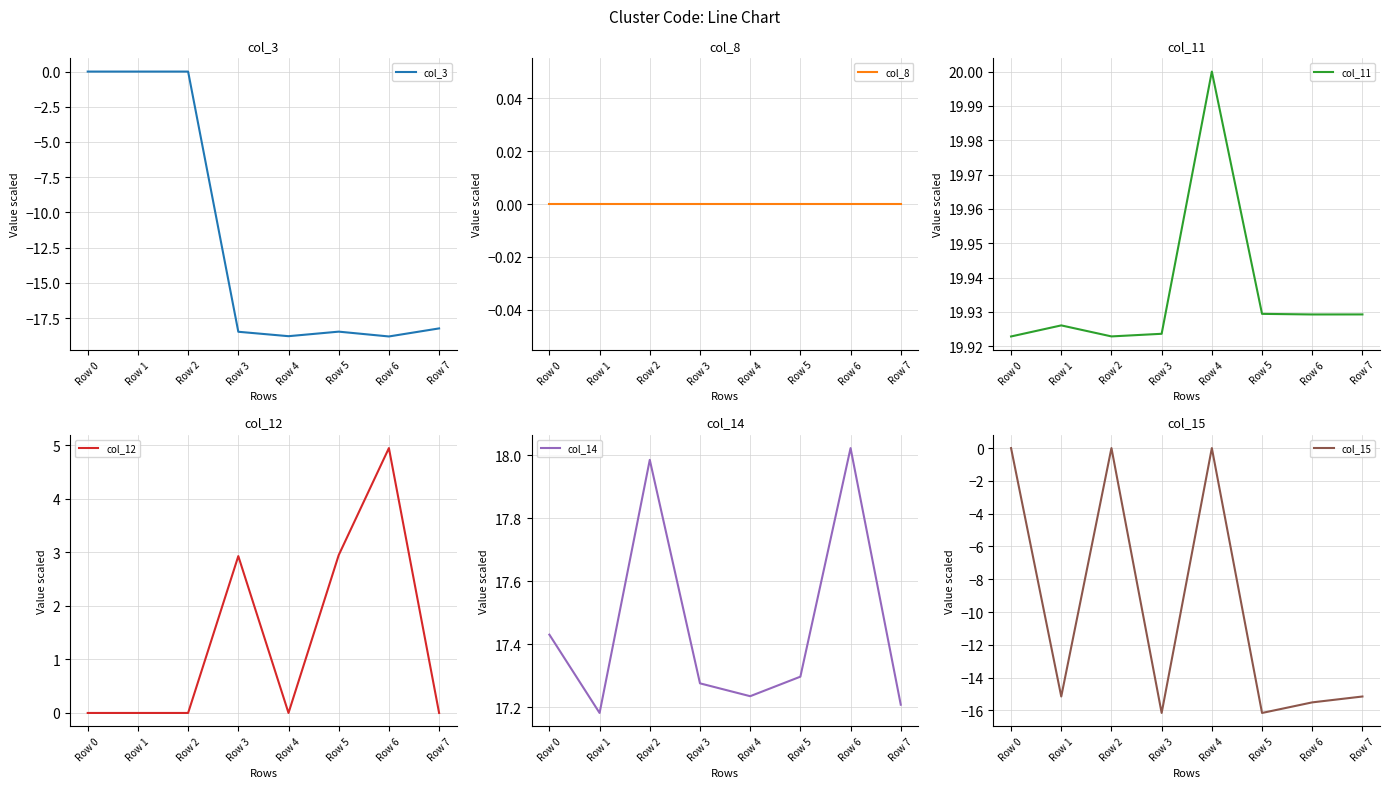

Rank the series by their maximum value, from lowest to highest.

col_3, col_8, col_15, col_12, col_14, col_11